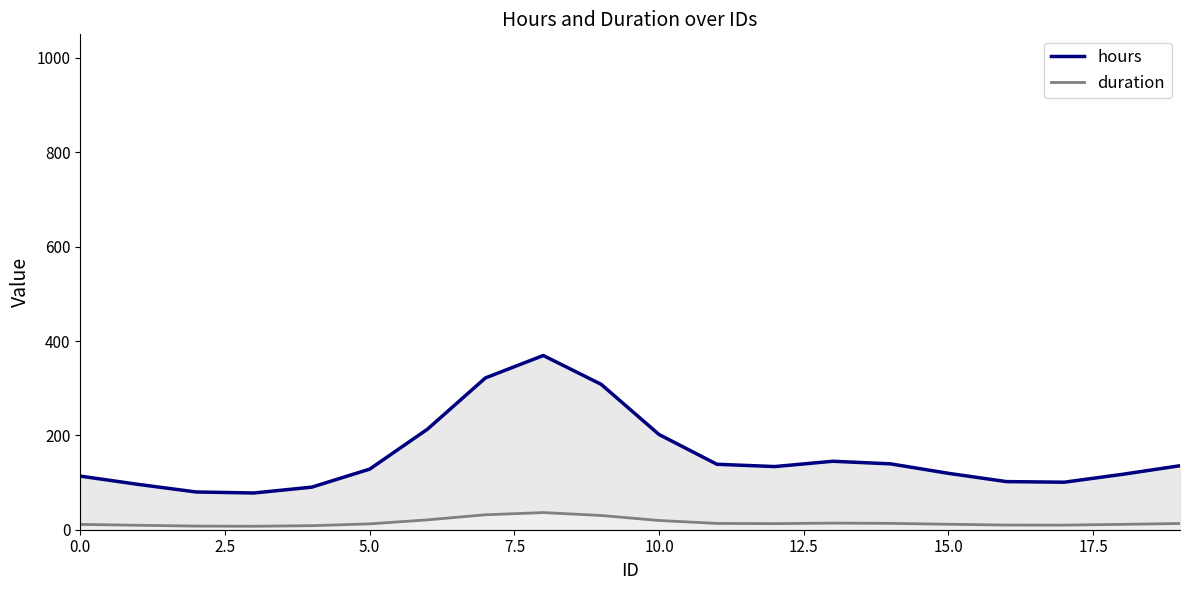

Reading left to right, what are all the values shown in this chart?

hours: 113.6	96.1	80.0	77.9	90.3	128.4	213.3	321.8	369.3	308.1	201.7	138.7	133.9	145.1	139.6	119.5	102.0	100.7	117.3	135.6
duration: 11.3	9.4	7.7	7.4	8.6	12.4	20.9	31.7	36.3	30.2	19.6	13.4	12.9	14.0	13.5	11.6	9.9	9.7	11.4	13.2